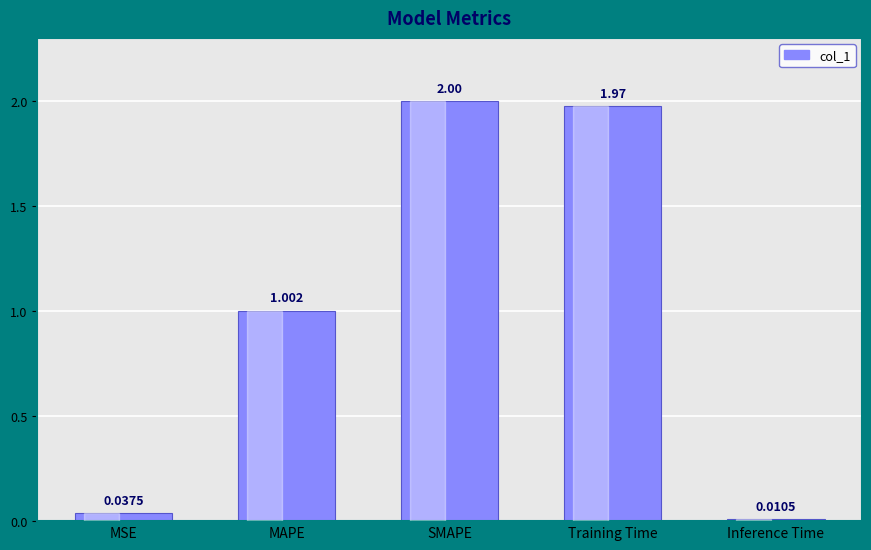

Between SMAPE and MSE, which is larger?

SMAPE